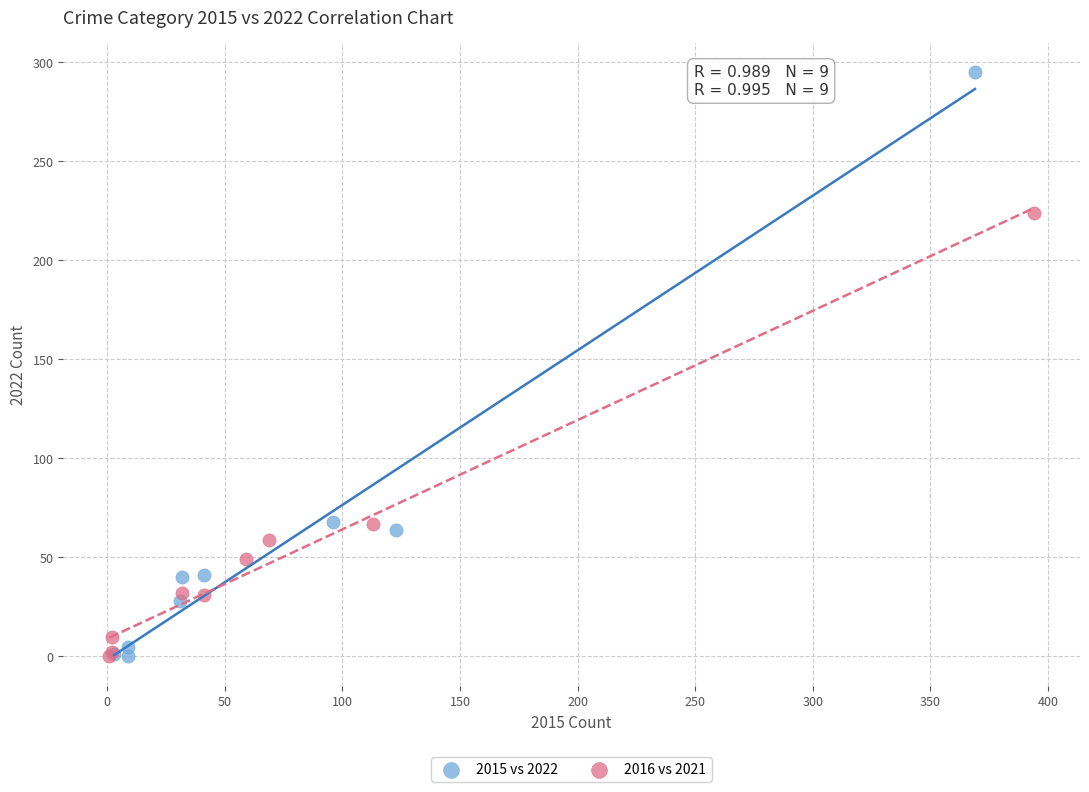

Which series has the largest Y range (max minus min)?

2015 vs 2022